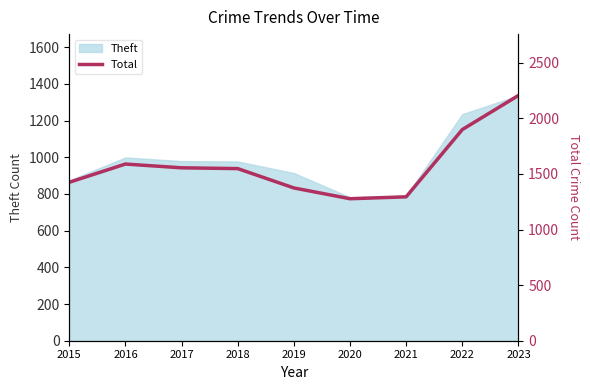

What is the highest value of the Theft series?

1337